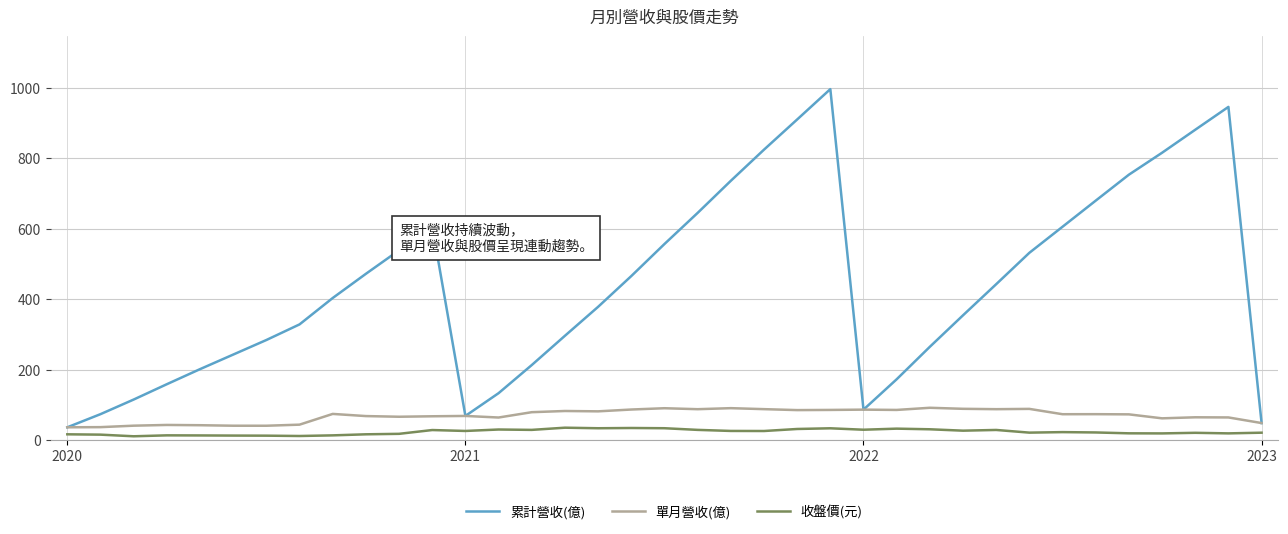

What is the greatest value displayed?

995.7